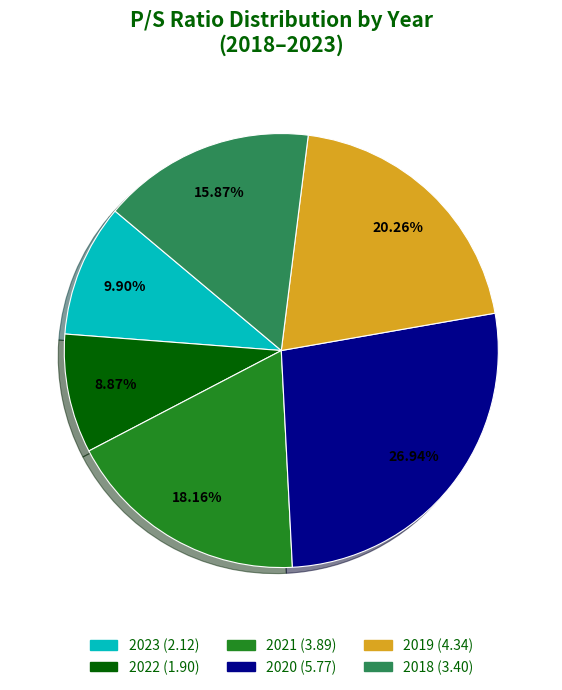

To the nearest percent, what percentage of the pie is 2019?

20%